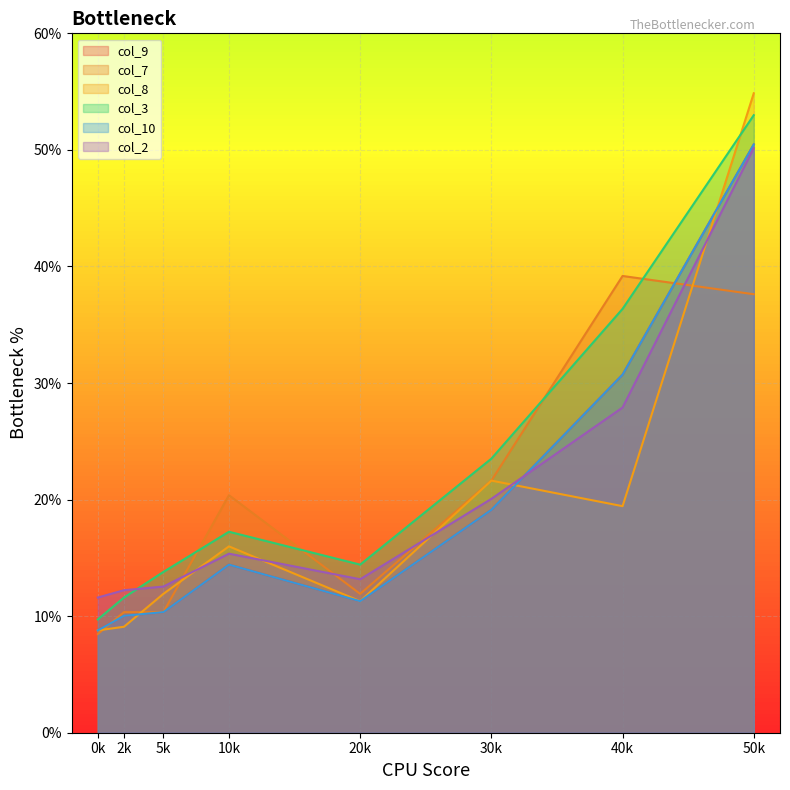

What is the difference between the col_7 values at 0k and 50k?

29.2